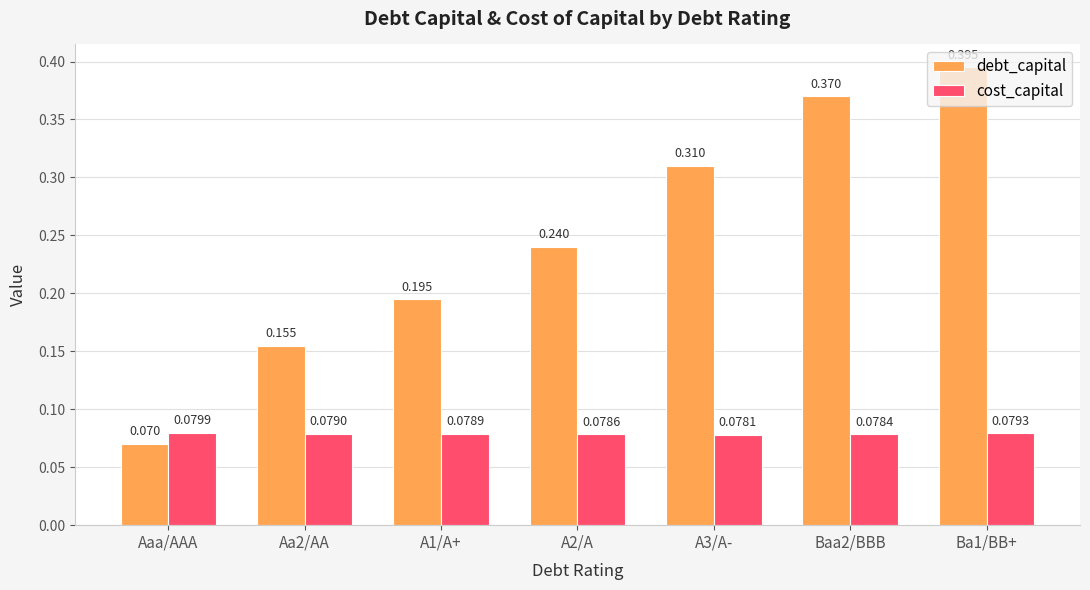

Where is debt_capital nearest to the value 0?

Aaa/AAA